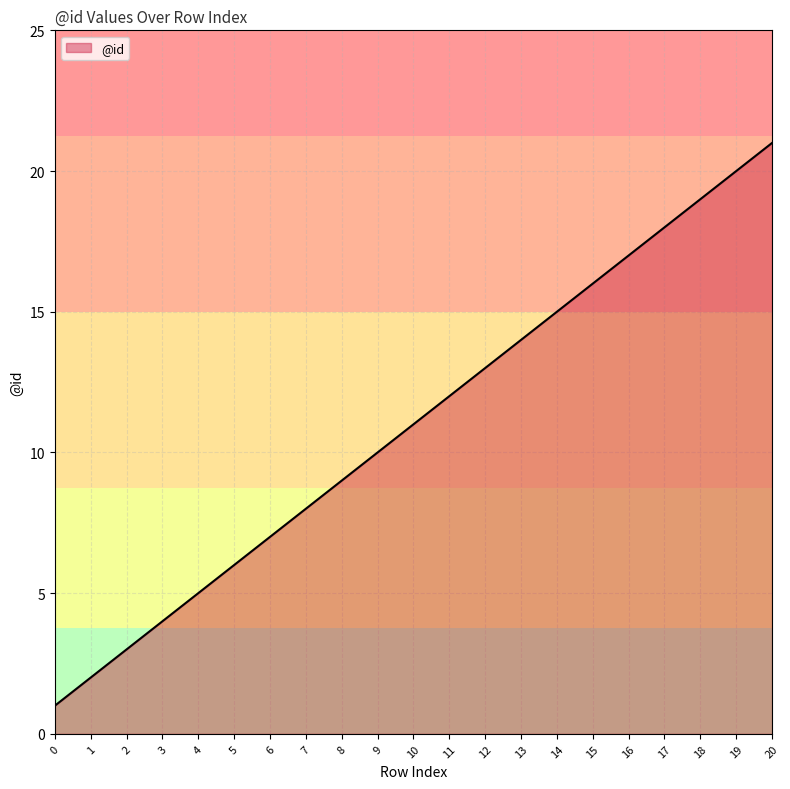

Reading left to right, what are all the values shown in this chart?

1	2	3	4	5	6	7	8	9	10	11	12	13	14	15	16	17	18	19	20	21